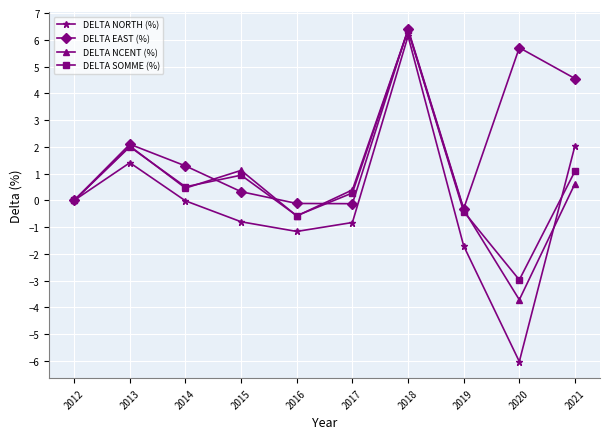

What is the average value of the DELTA NORTH (%) series?

-0.1